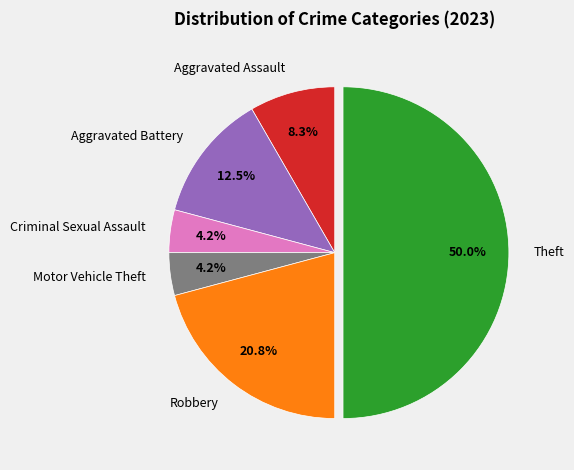

What percentage is NOT represented by Robbery?

79.2%